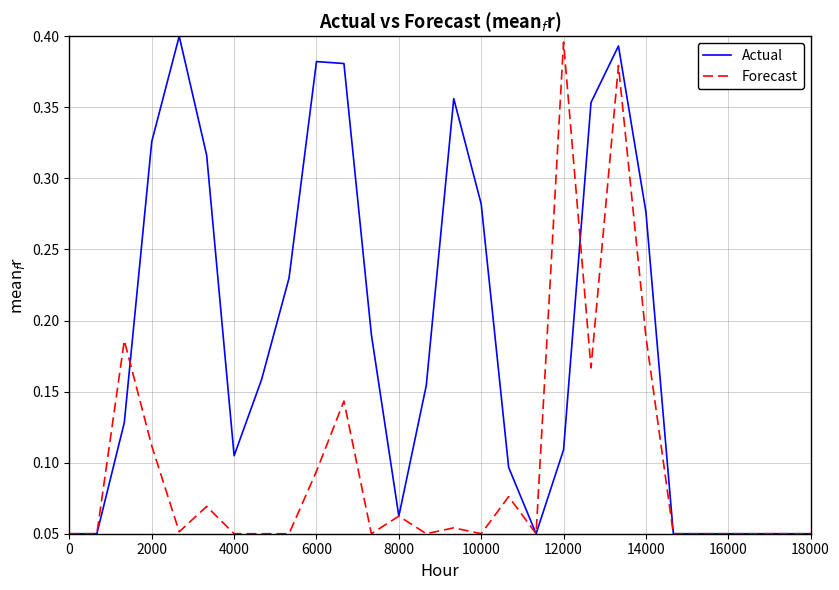

How many interior local peaks does the Forecast series have?

8